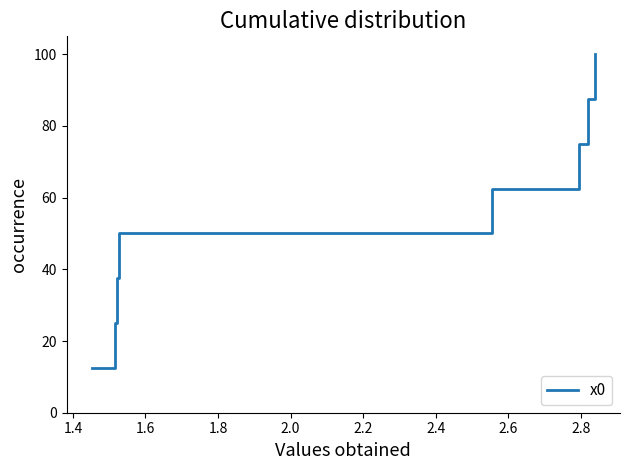

What is the sum of all values?

450.0